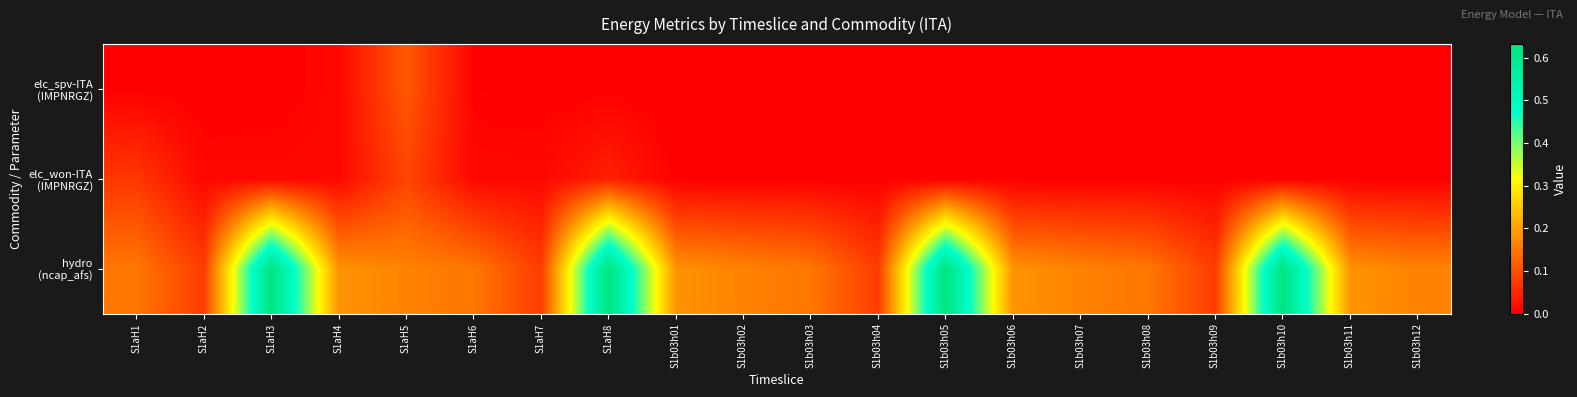

Which series has the largest total across all categories?

hydro (ncap_afs)